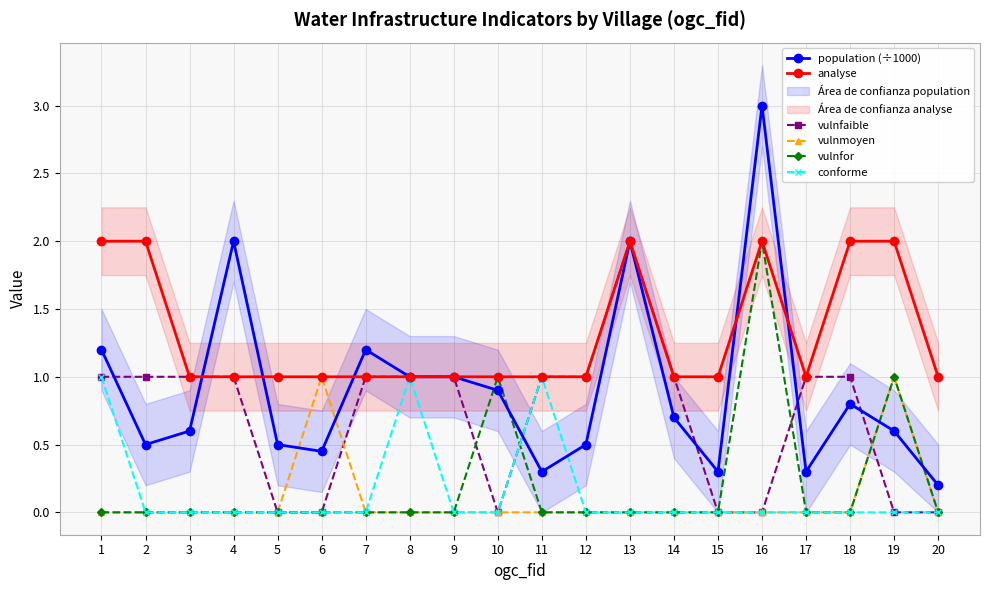

What is the difference between the second highest and minimum values in the analyse series?

1.0